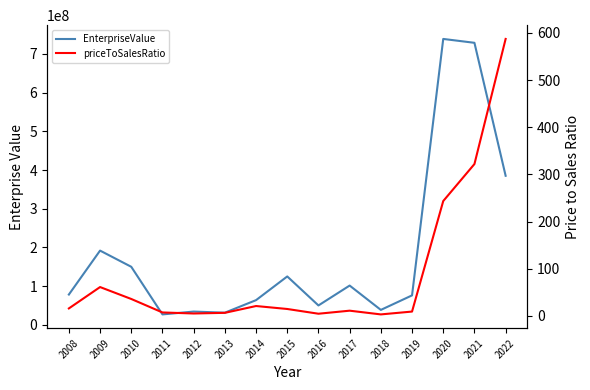

At which category does priceToSalesRatio reach its first local peak?

2009